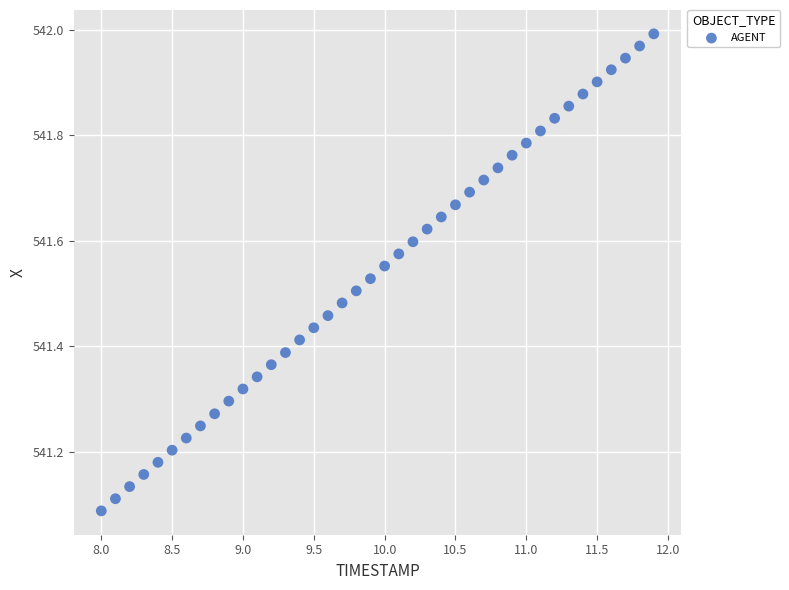

What is the range of Y values (max minus min)?

0.9